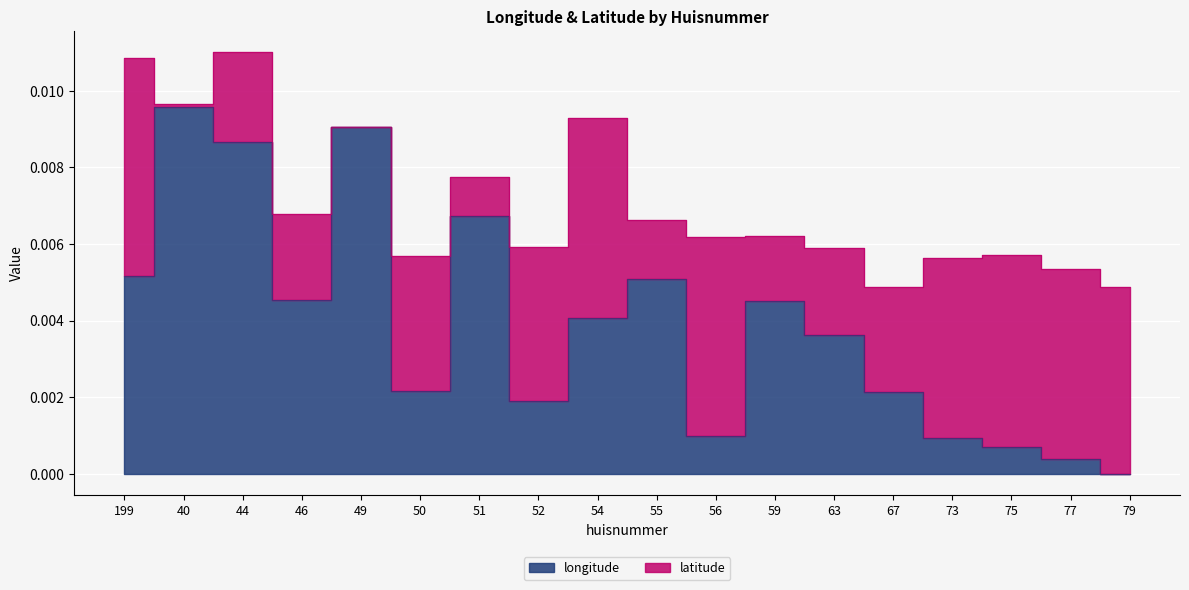

The chart shows a value of 0.0 at 75. True or false?

True